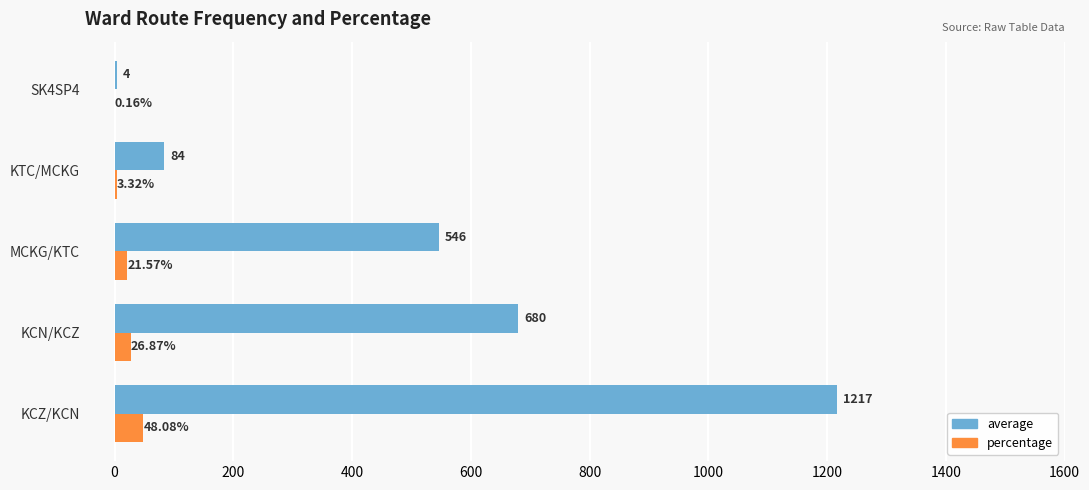

Which series changed the most between KCN/KCZ and KTC/MCKG?

average